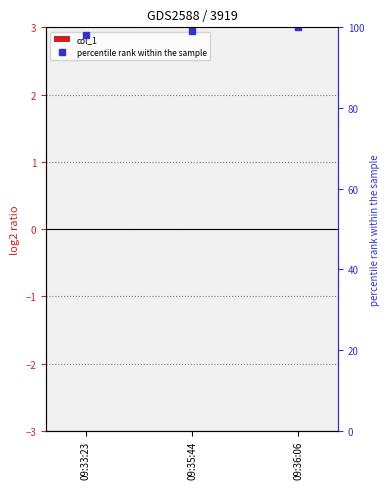

Rank the categories by percentile rank within the sample value from lowest to highest.

09:33:23, 09:35:44, 09:36:06